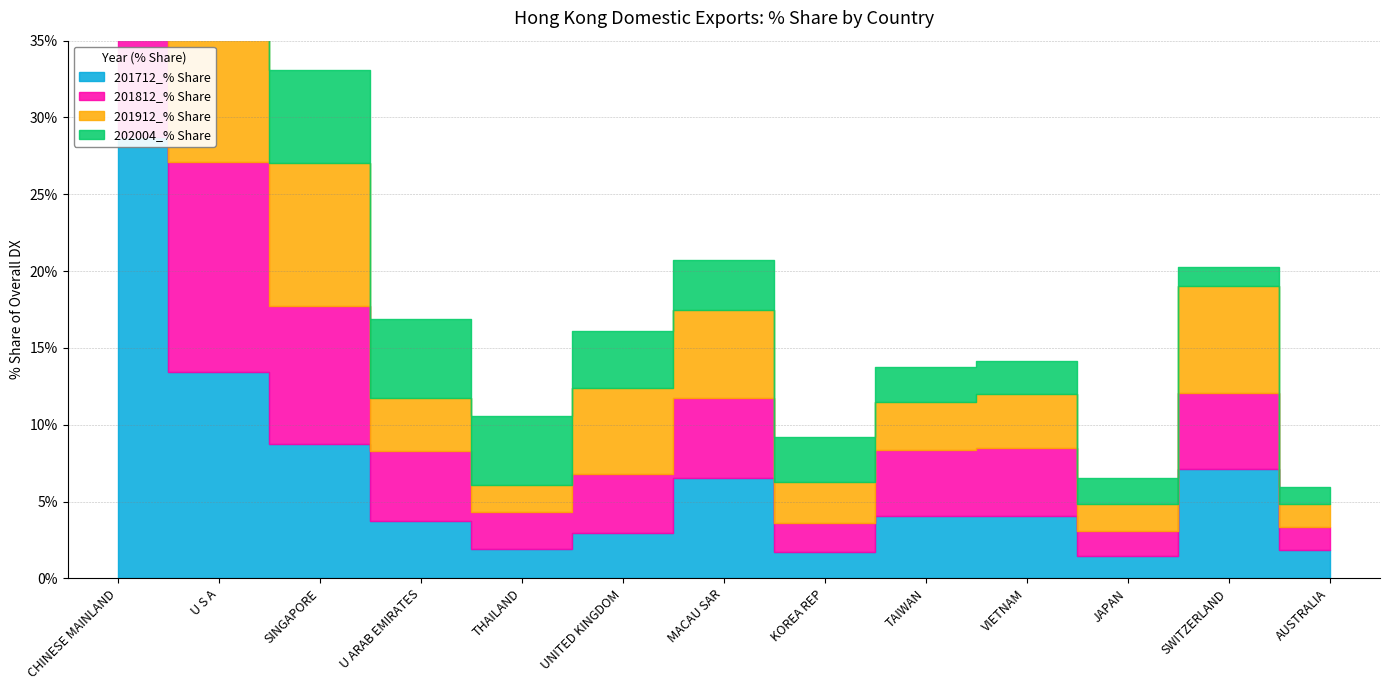

Which category has the lowest value in the 201712_% Share series?

JAPAN